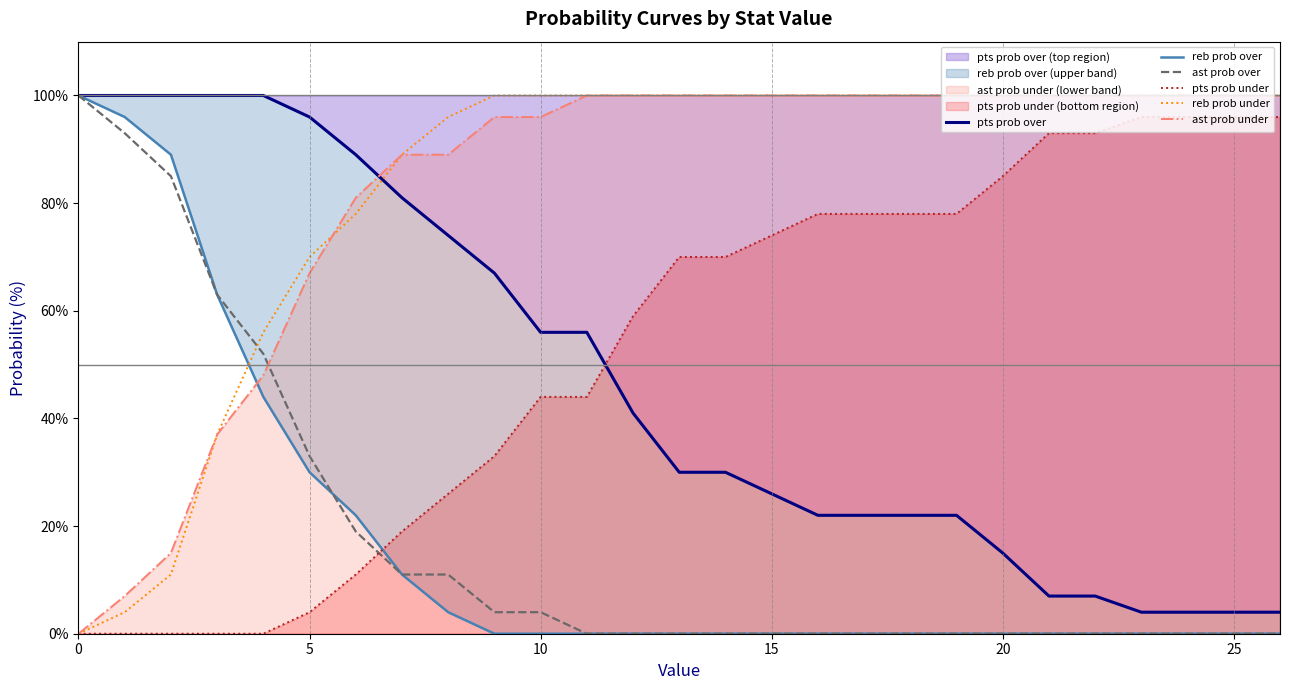

Between 20 and 22, which is larger?

20